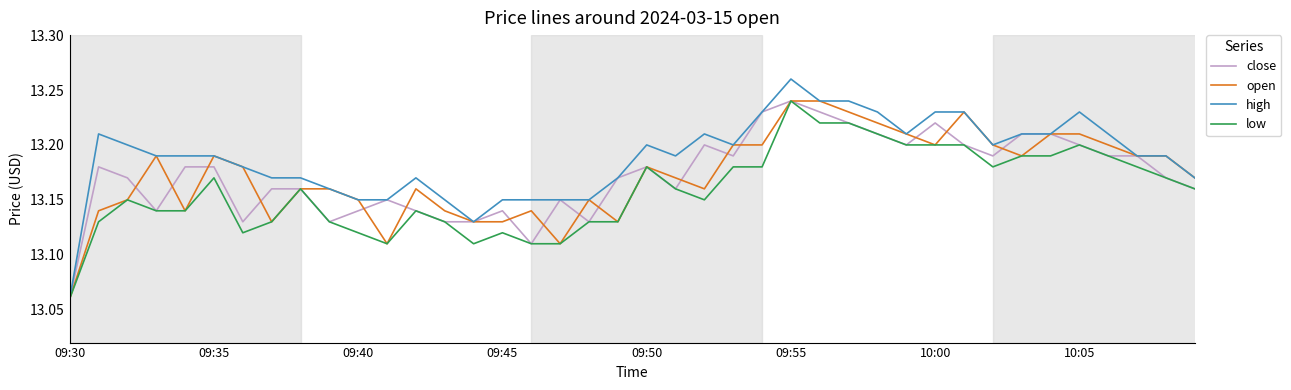

Does the chart display data point markers on the line(s)?

No